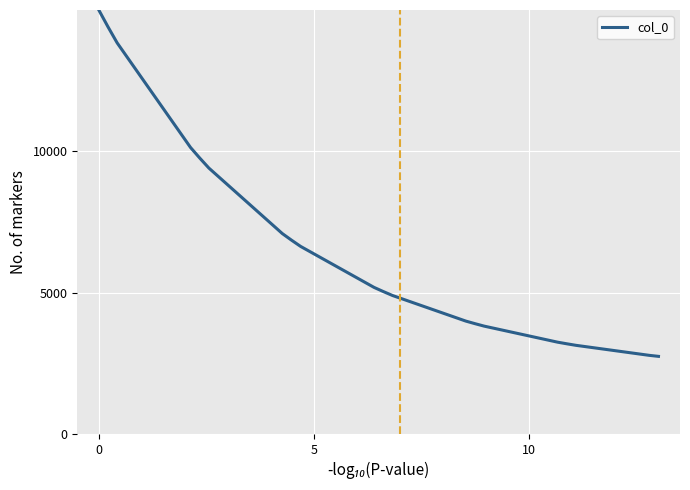

What is the smallest value displayed?

2744.5